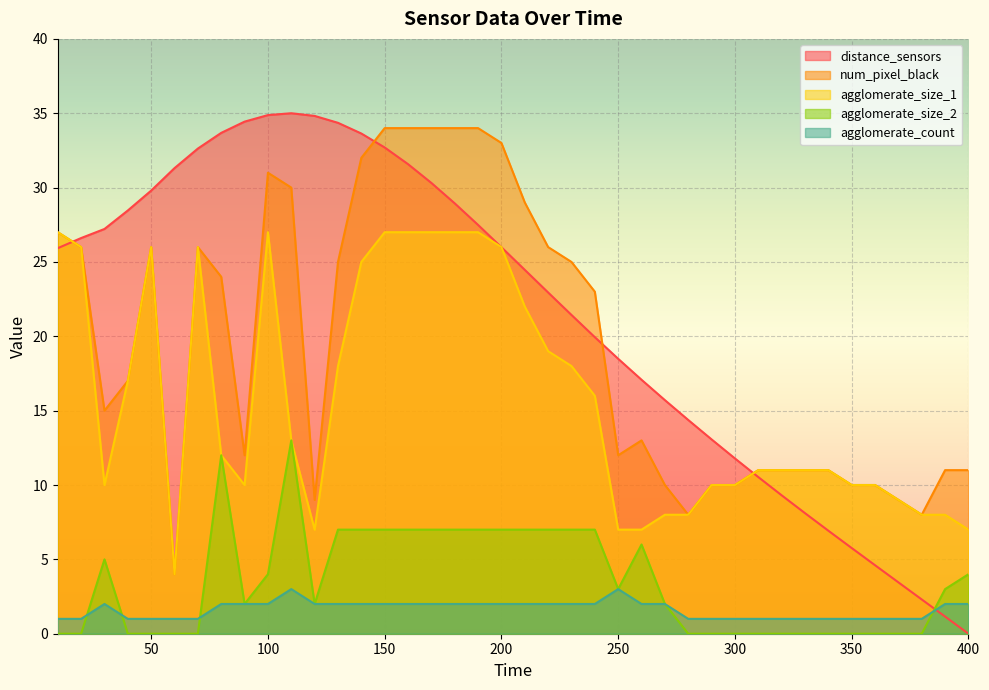

List the labels in order of num_pixel_black value, largest first.

150, 160, 170, 180, 190, 200, 140, 100, 110, 210, 10, 20, 50, 70, 220, 130, 230, 80, 240, 40, 30, 260, 90, 250, 310, 320, 330, 340, 390, 400, 270, 290, 300, 350, 360, 120, 370, 280, 380, 60